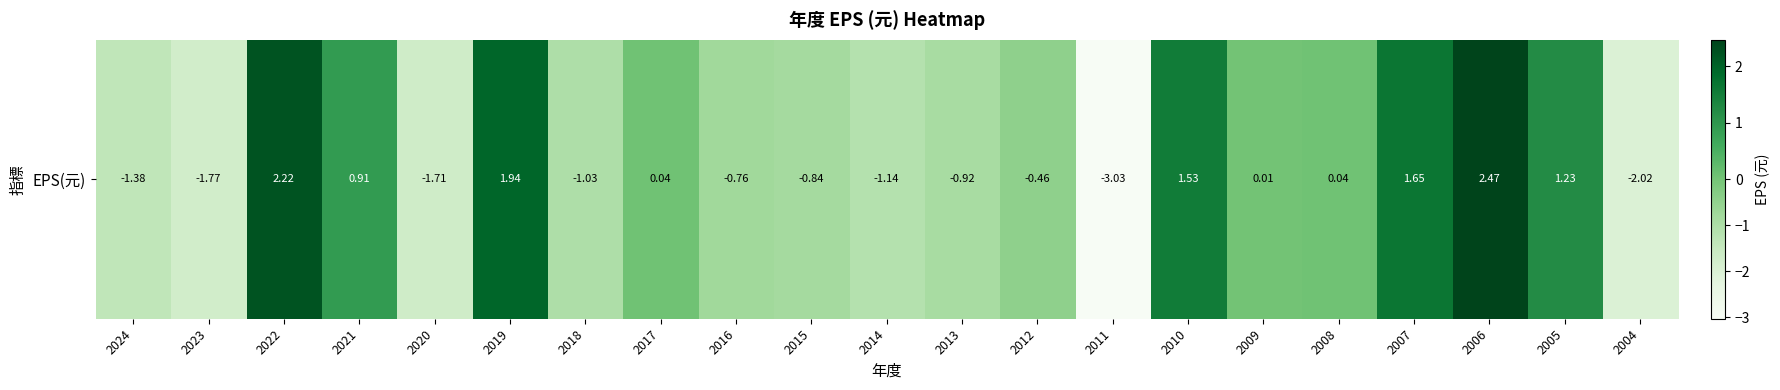

Read the value at 2012.

-0.5